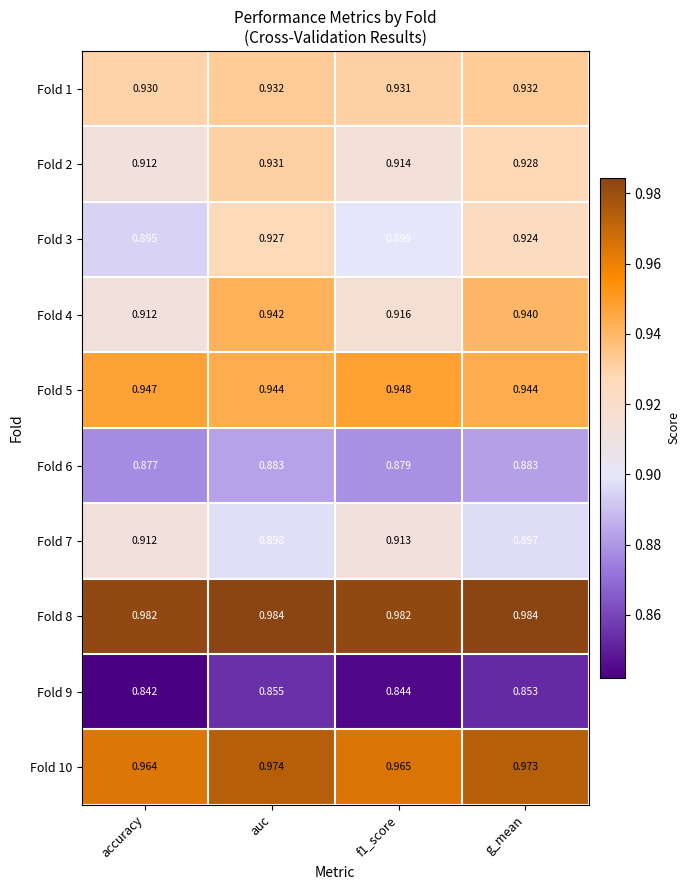

Which category has the highest value in the Fold 3 series?

auc